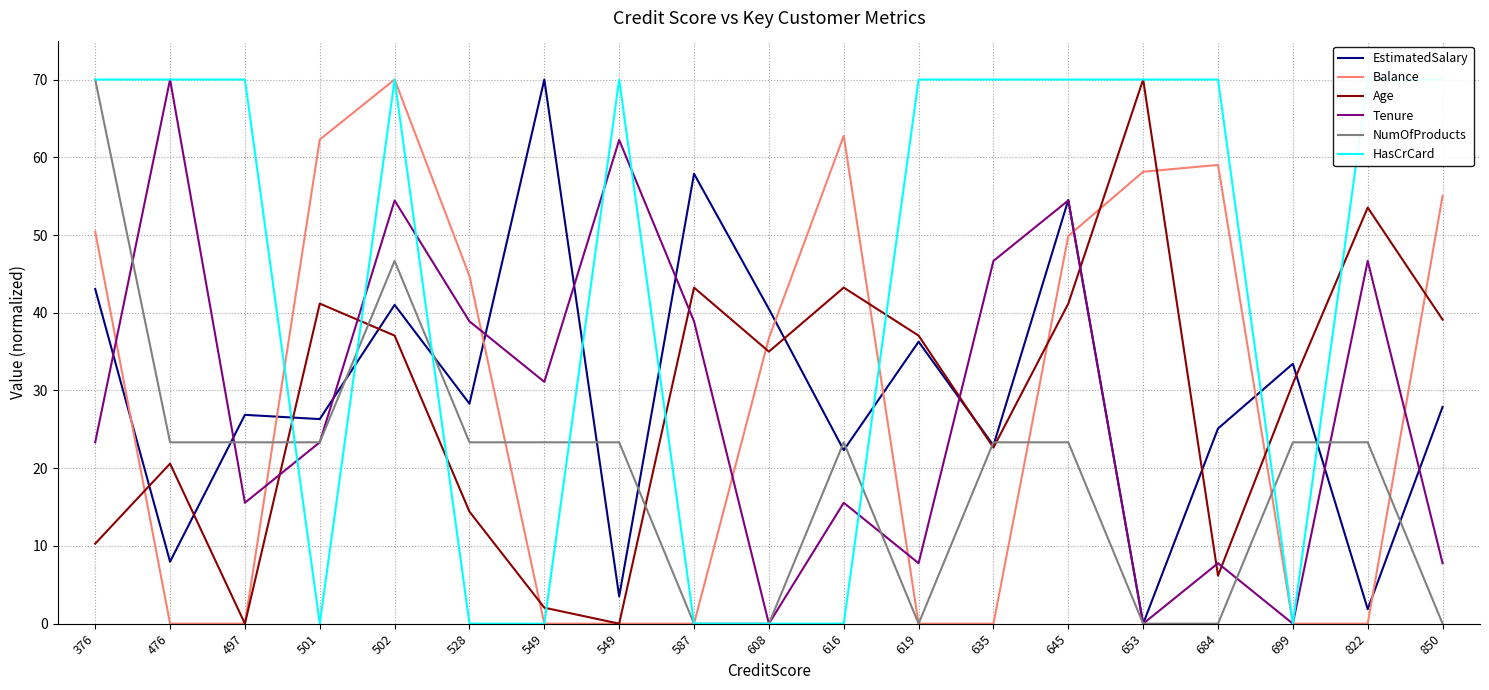

True or false: NumOfProducts has more than 2 points higher than both neighbors.

False